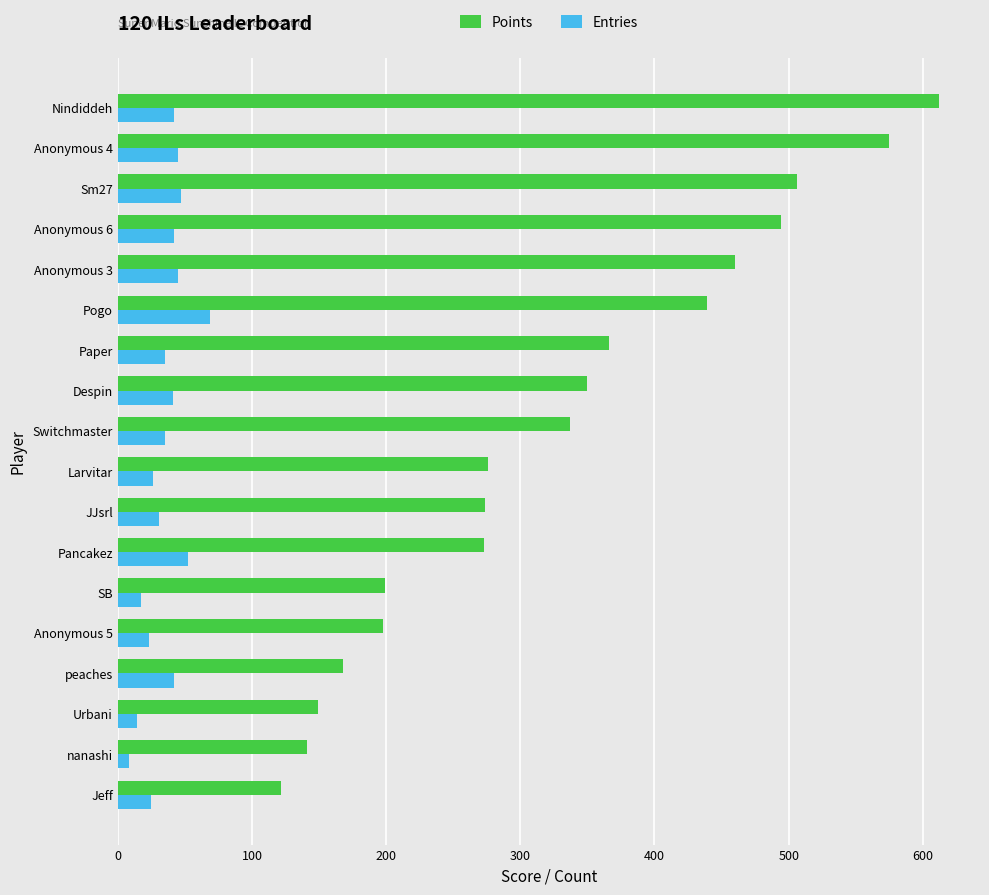

What is the average value of the Entries series?

36